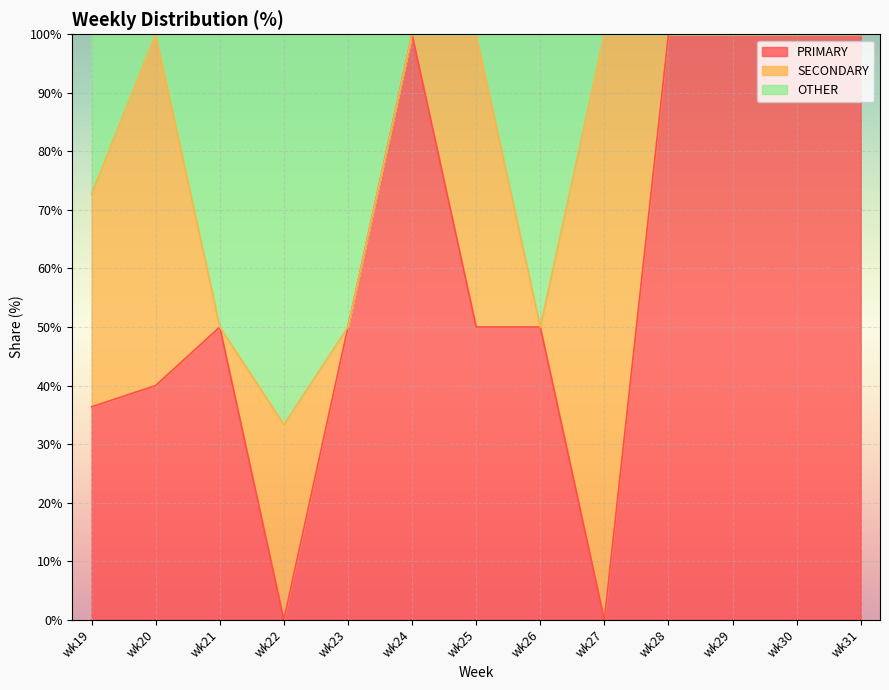

At which category does PRIMARY reach its first local valley?

wk22